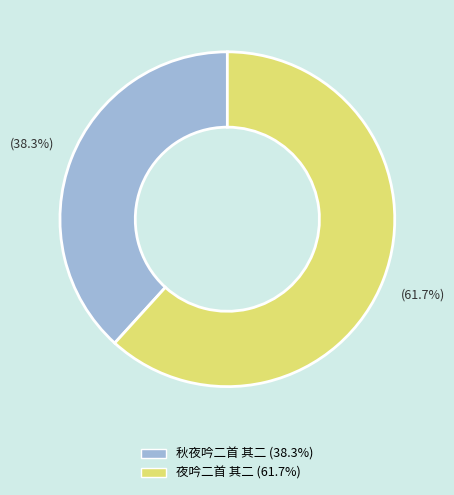

Count the number of slices in the pie.

2